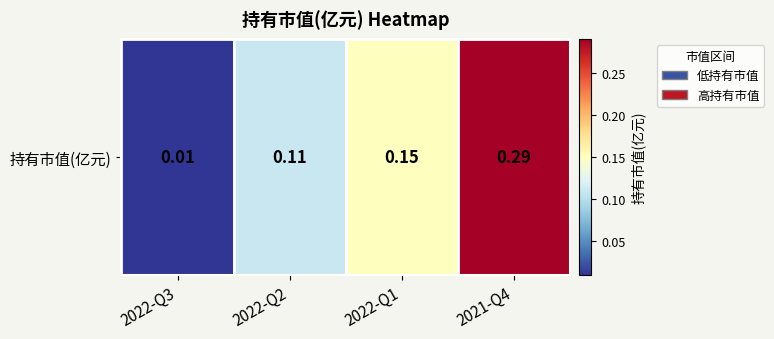

List the labels in order of value, smallest first.

2022-Q3, 2022-Q2, 2022-Q1, 2021-Q4